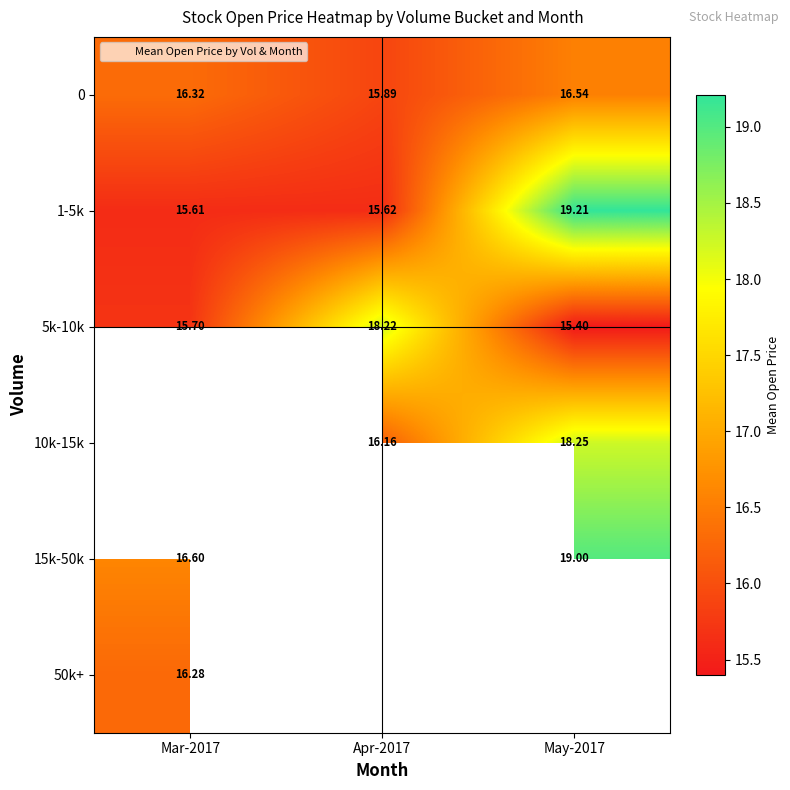

Is the value of 10k-15k at Apr-2017 greater than the value of 15k-50k at May-2017?

No